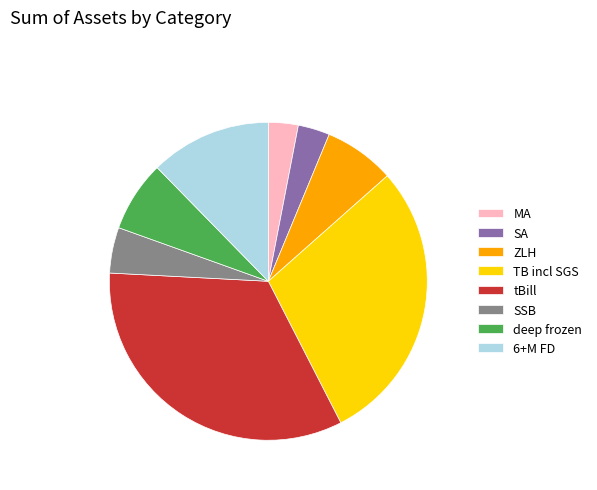

Count the number of slices in the pie.

8